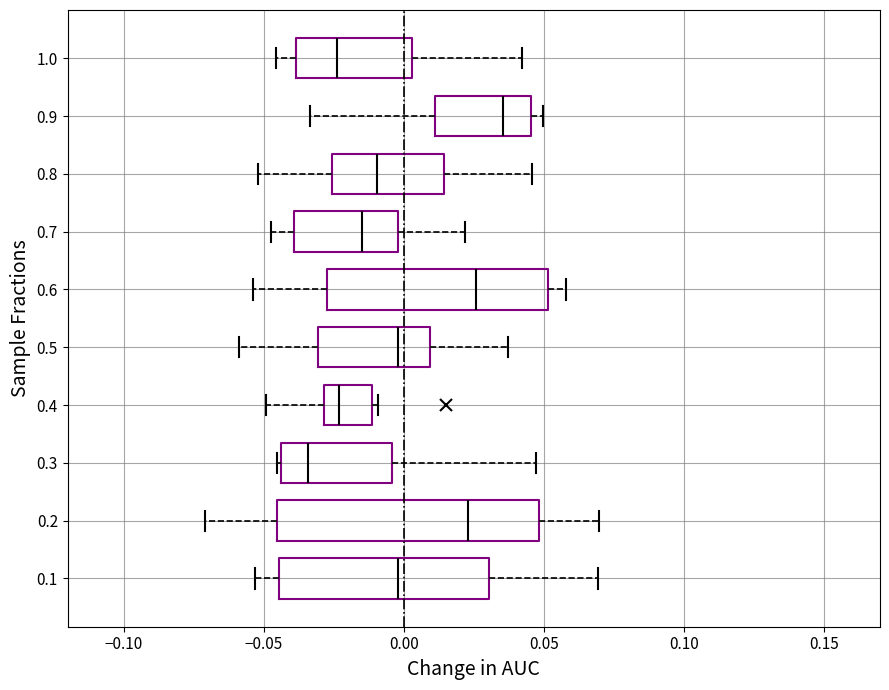

Where does the median line of the box at y = 0.5 sit on the x-axis? The values are not printed on the chart, so give them approximately, as read against the axis.

0.000